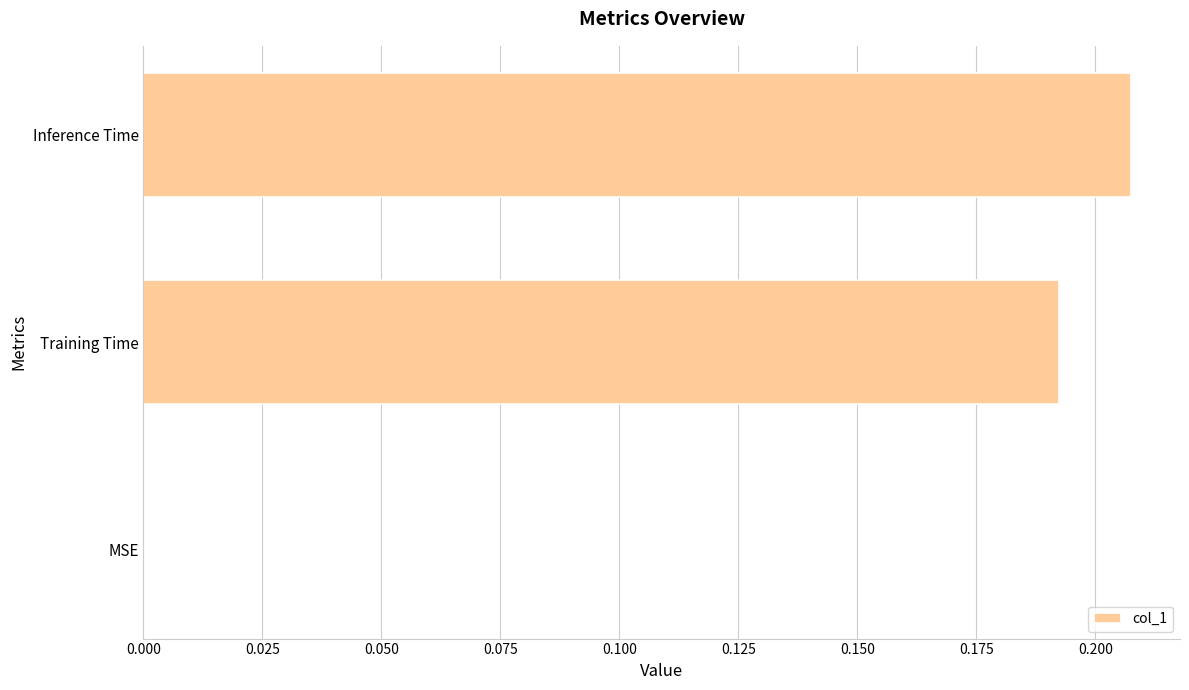

Is it true that the value at Training Time is 0.1?

False